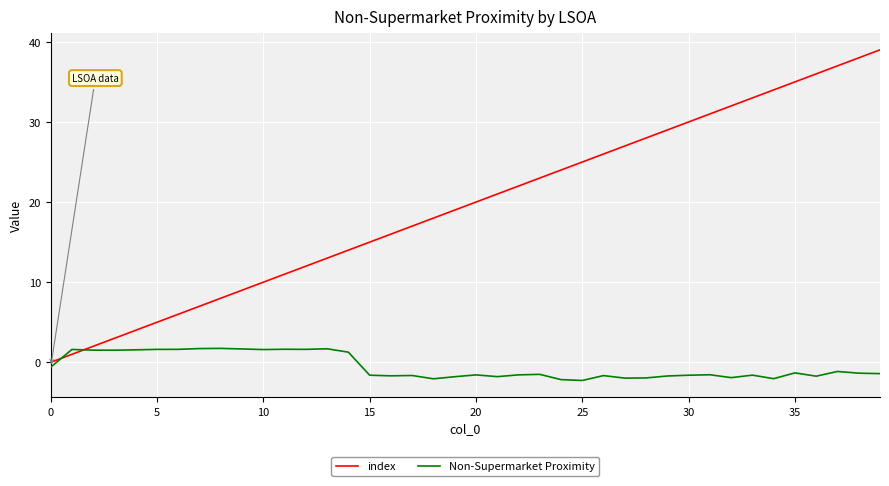

After their last crossing, which series has the higher values: index or Non-Supermarket Proximity?

index